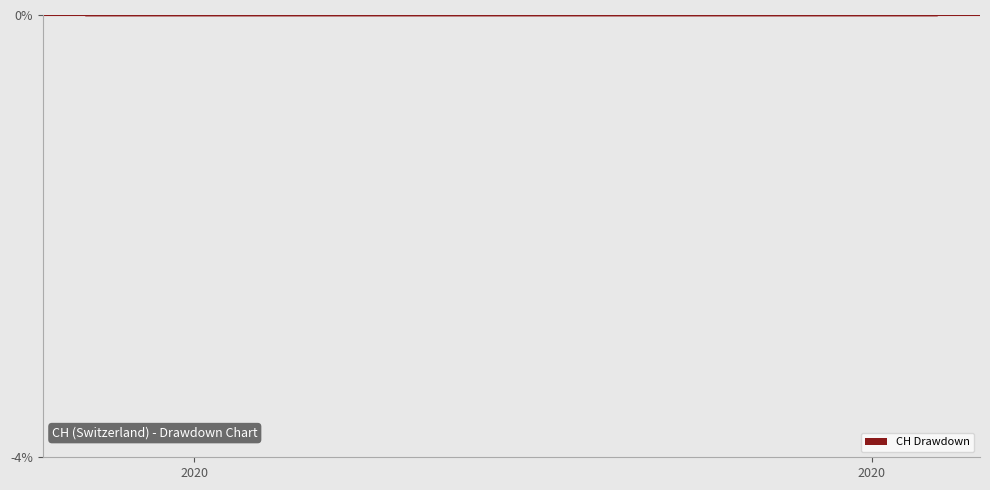

How many series are shown in this chart?

1